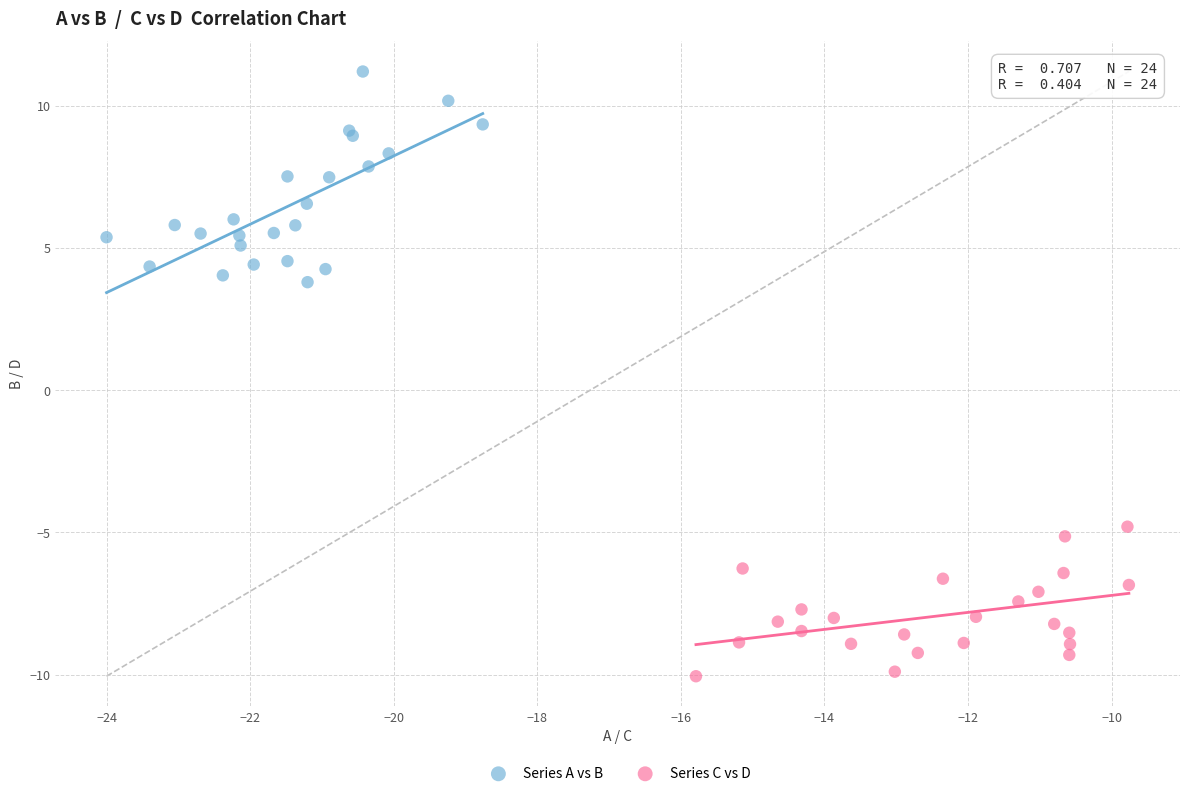

Which series has the largest Y range (max minus min)?

Series A vs B